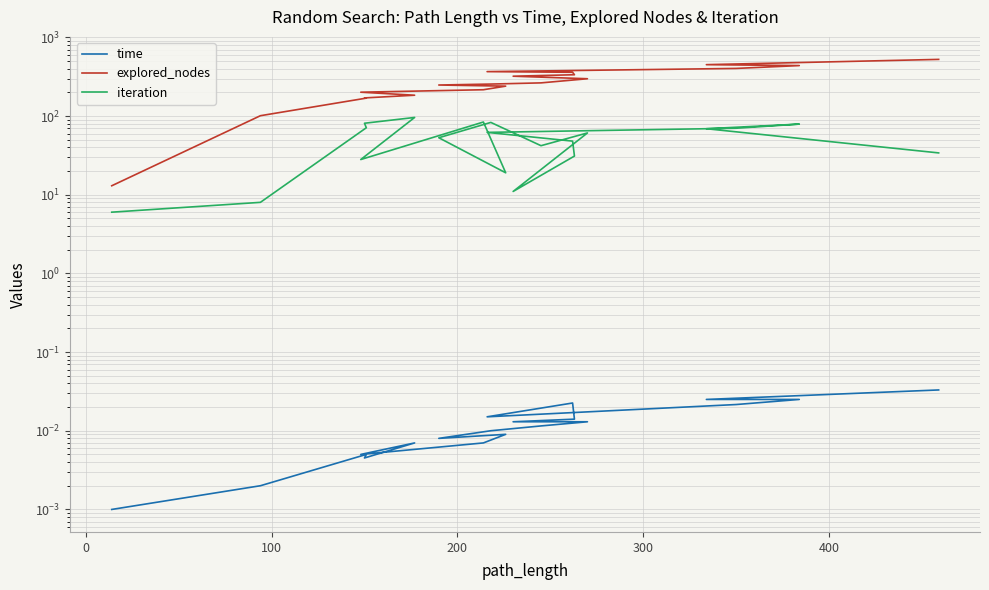

At how many categories does at least one series exceed 428?

3